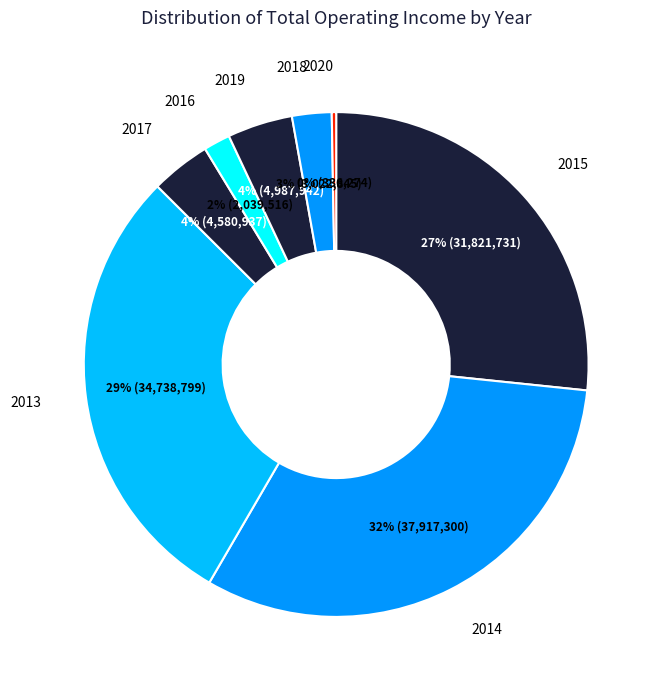

Between 2016 and 2014, which is larger?

2014